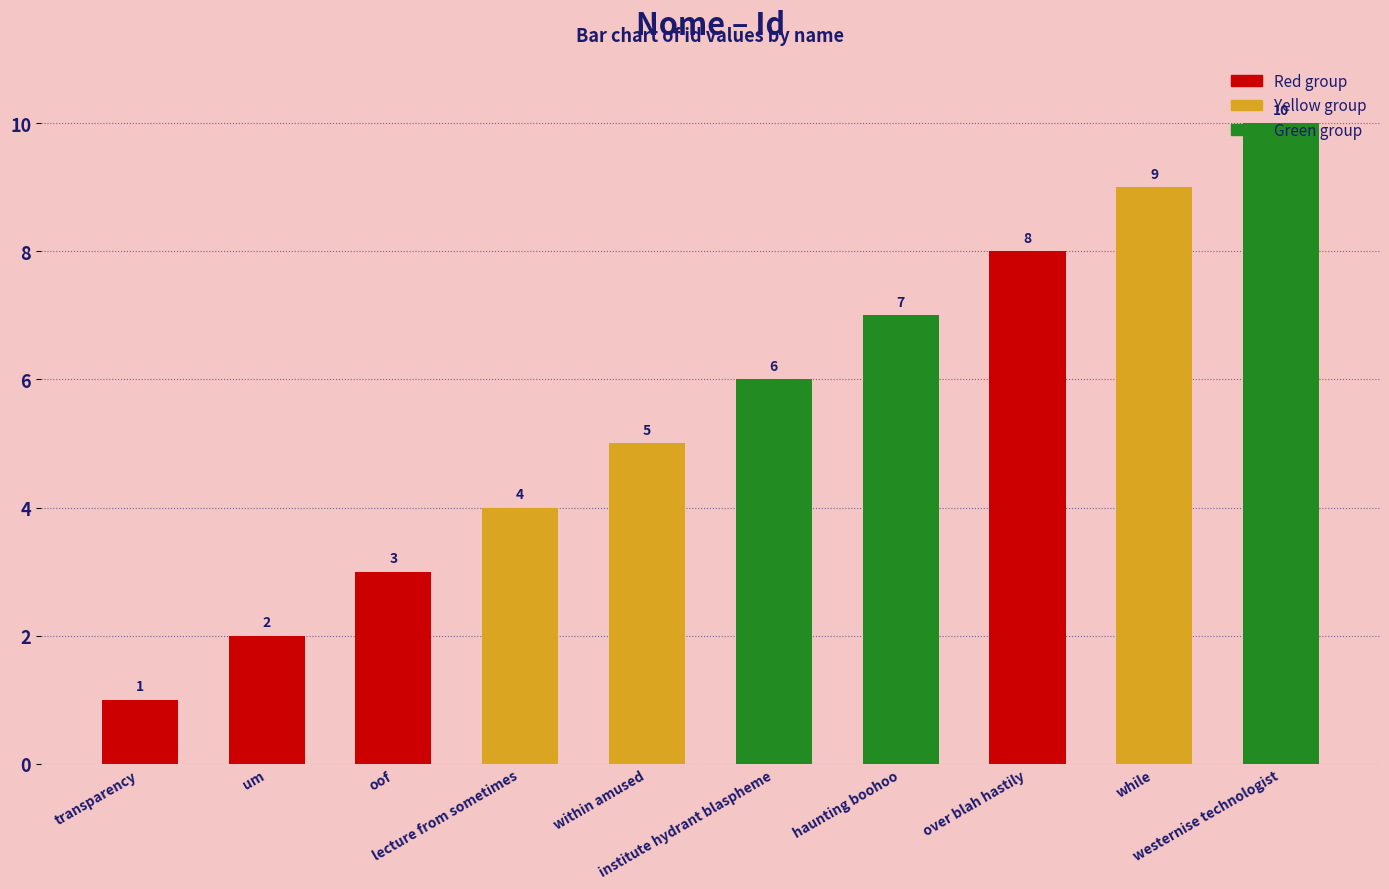

What position from the left is transparency?

1